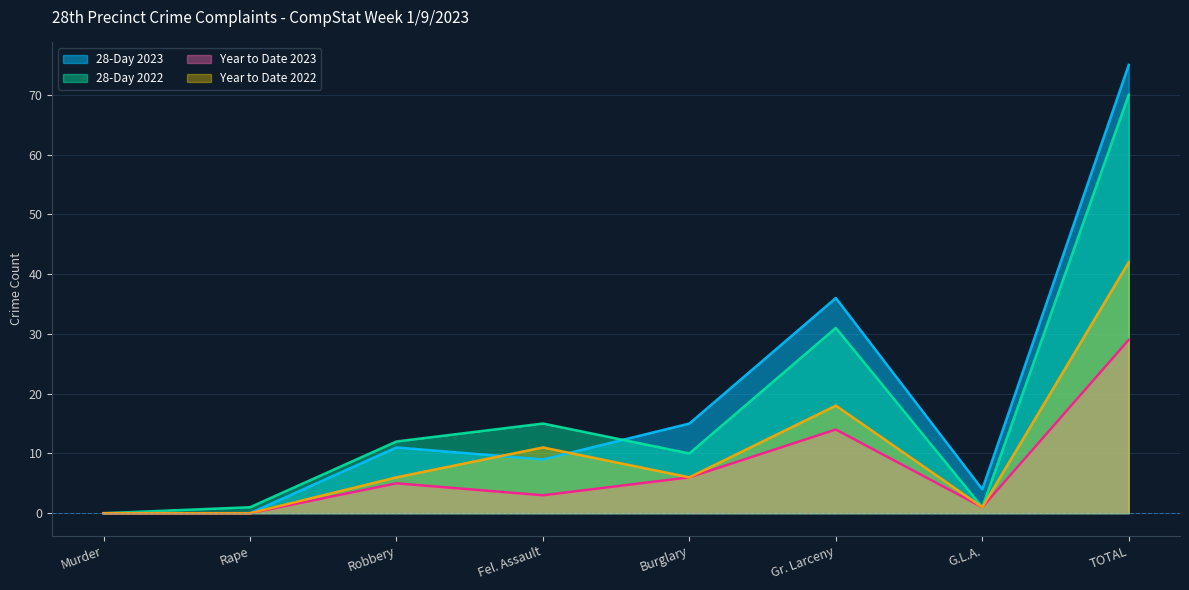

At which label does 28-Day 2023 first exceed 11?

Burglary